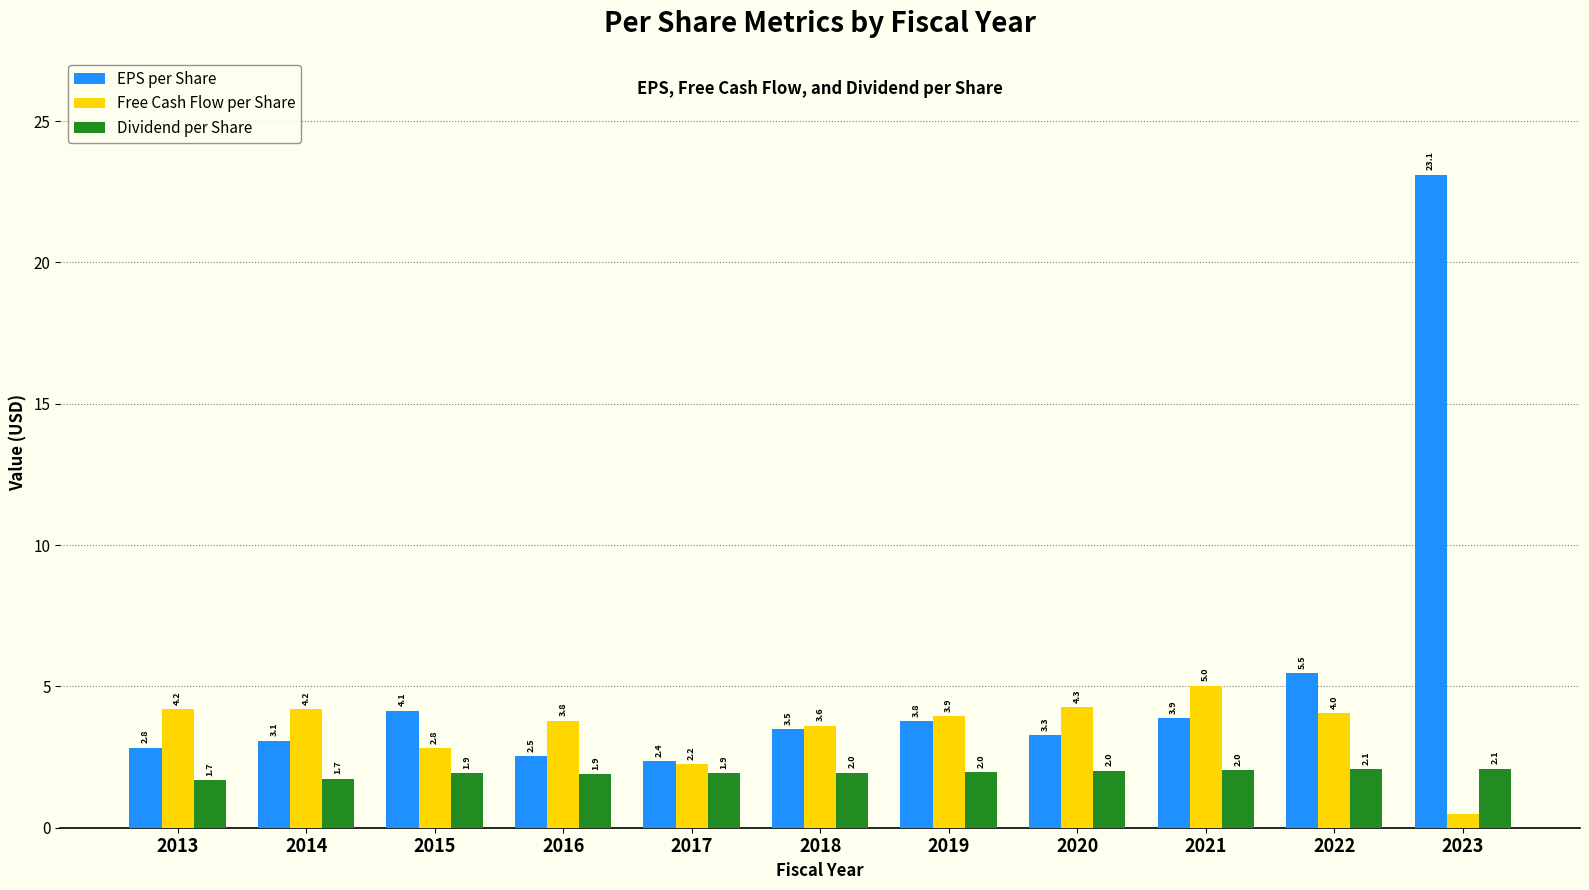

At how many categories does at least one series exceed 18?

1